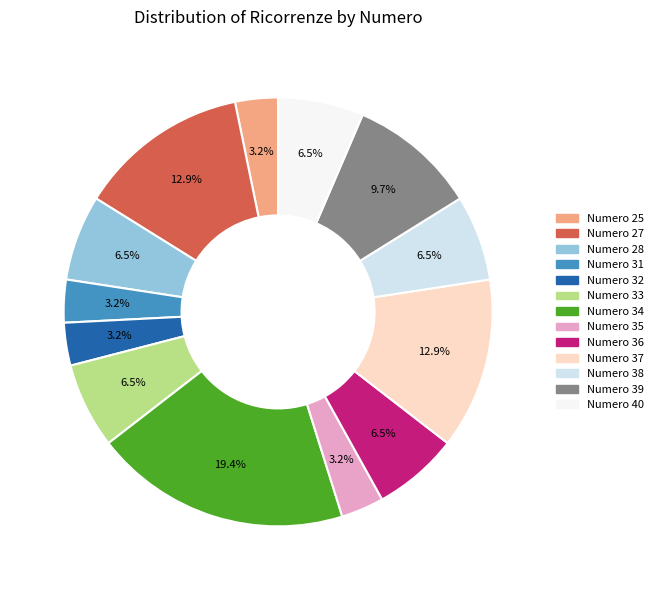

Does any single category account for the majority?

No